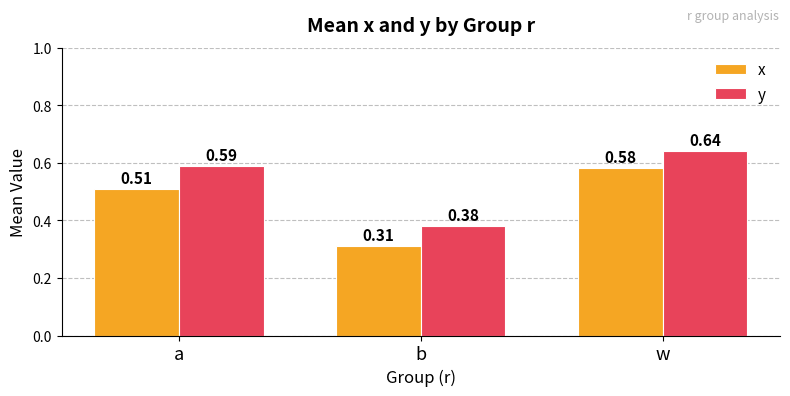

Rank the categories by x value from lowest to highest.

b, a, w